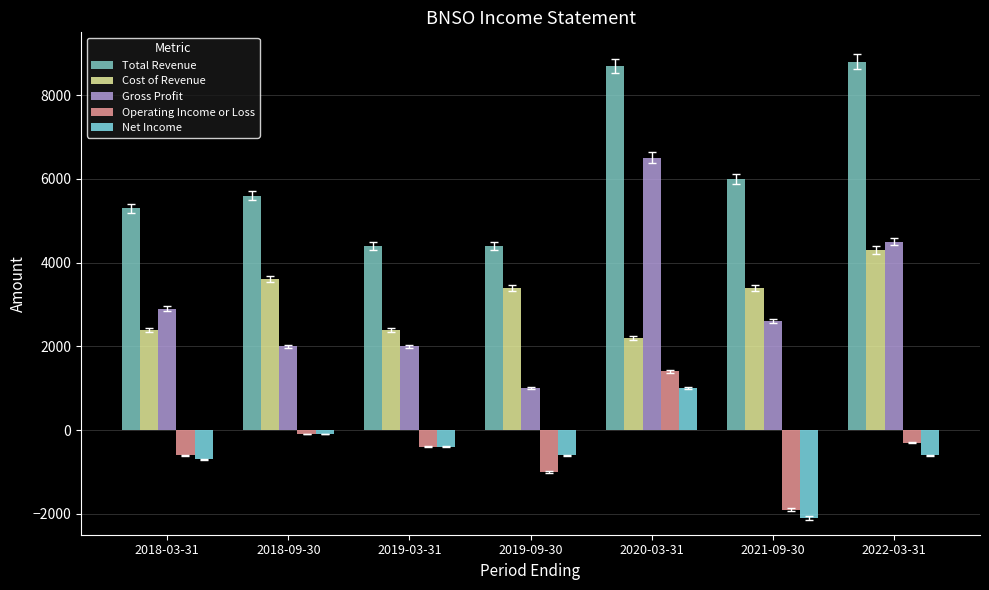

Which series changed the most between 2019-03-31 and 2022-03-31?

Total Revenue